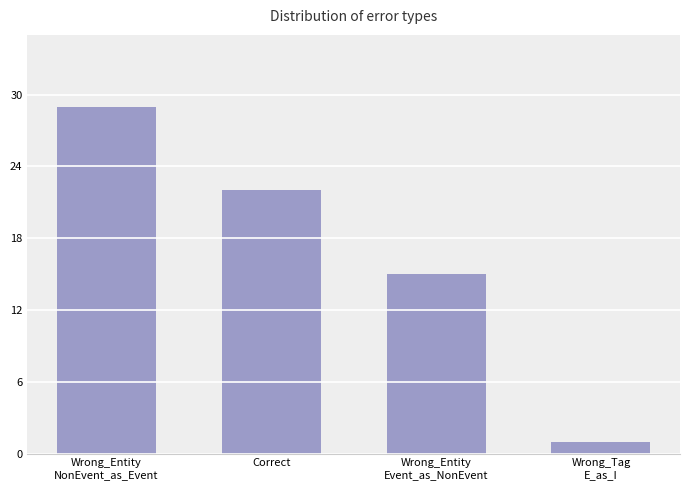

What is the sum of all values?

67